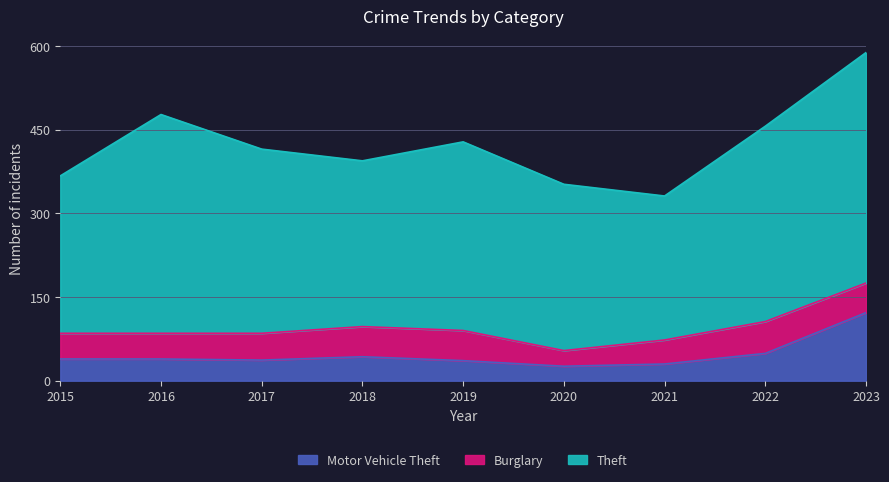

Which category has the lowest value in the Theft series?

2021